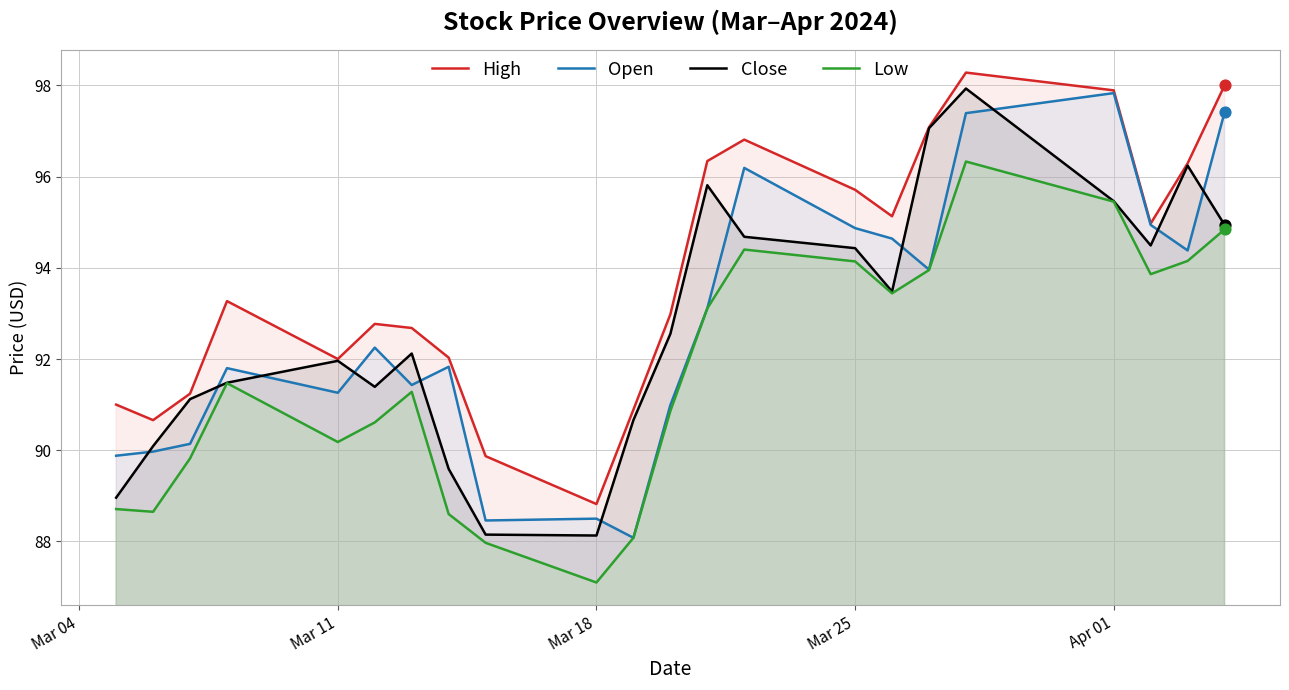

Which series has the largest total across all categories?

High